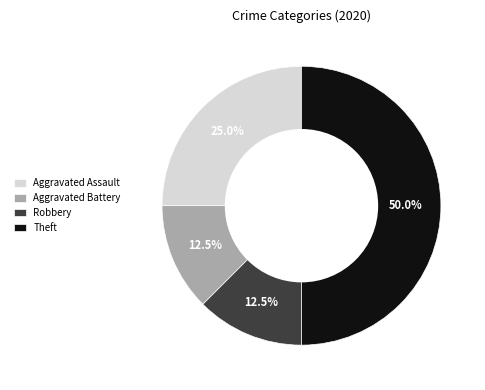

Does Robbery represent more than half of the total?

No